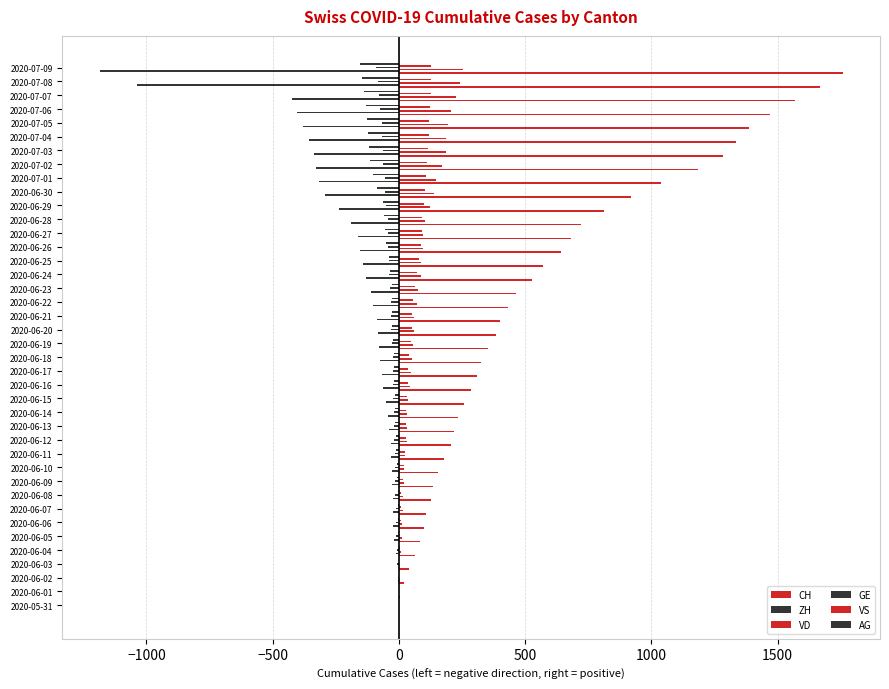

Count the number of data series in this chart.

6